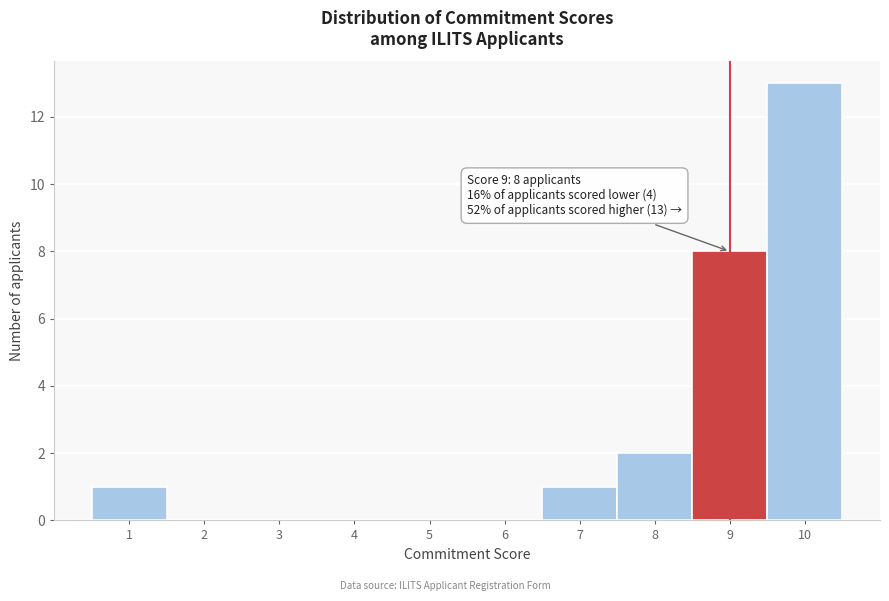

Which range on the x-axis has the tallest bar?

9.5 to 10.5